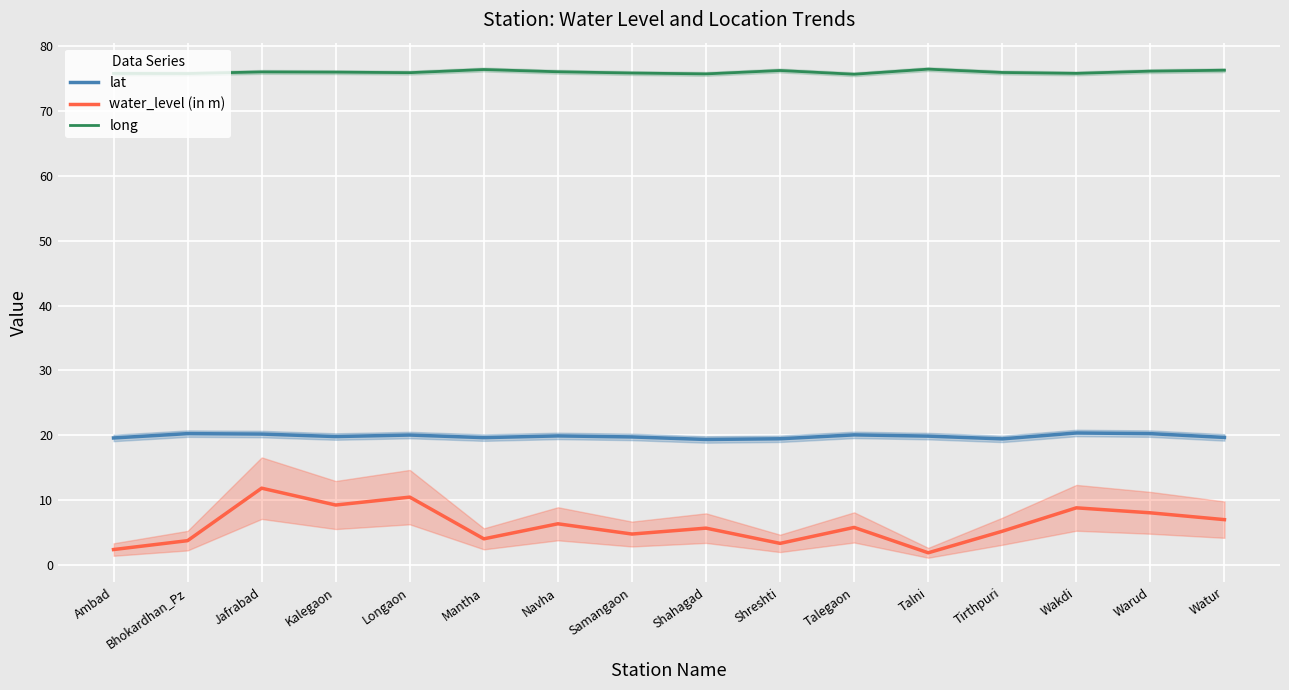

What is the greatest value displayed?

76.4